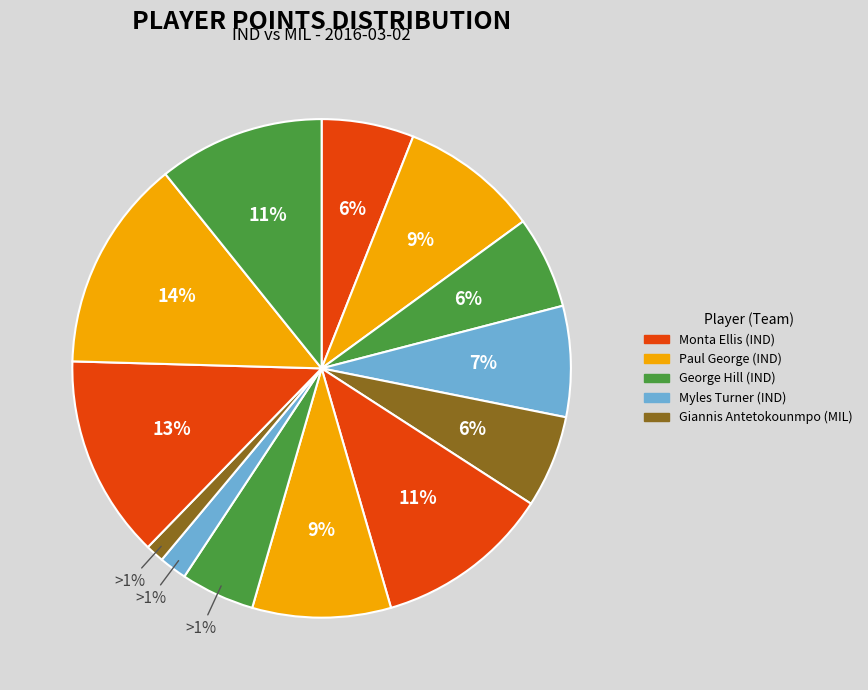

Does any single category account for the majority?

No